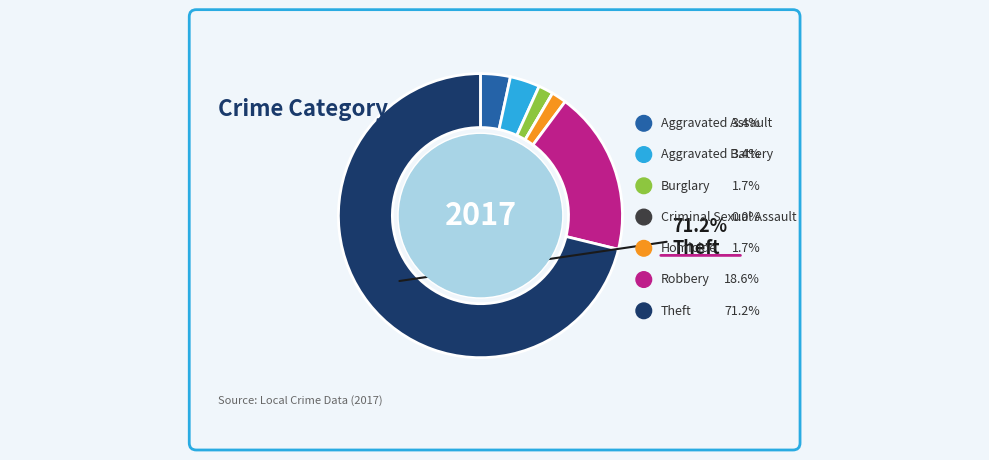

Which category accounts for the majority?

Theft